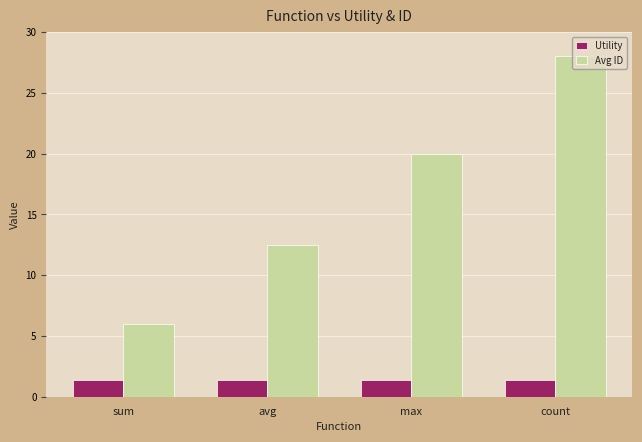

What position from the right is count?

1